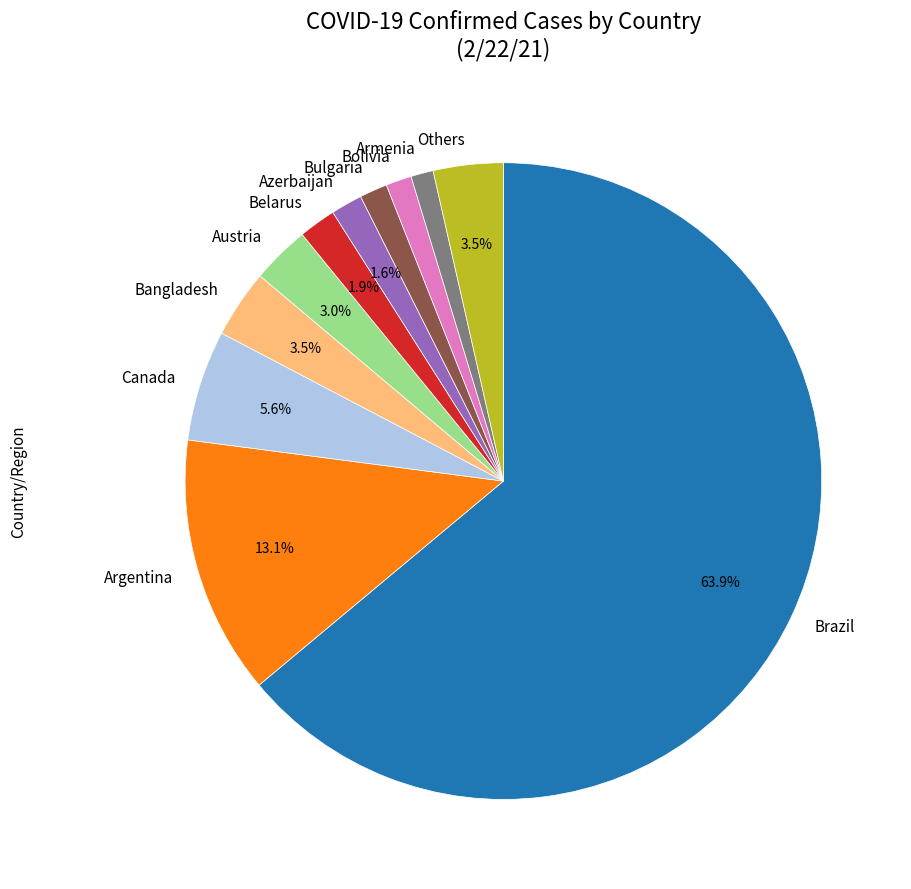

To the nearest percent, what is the difference between the largest and smallest slice percentages?

63%